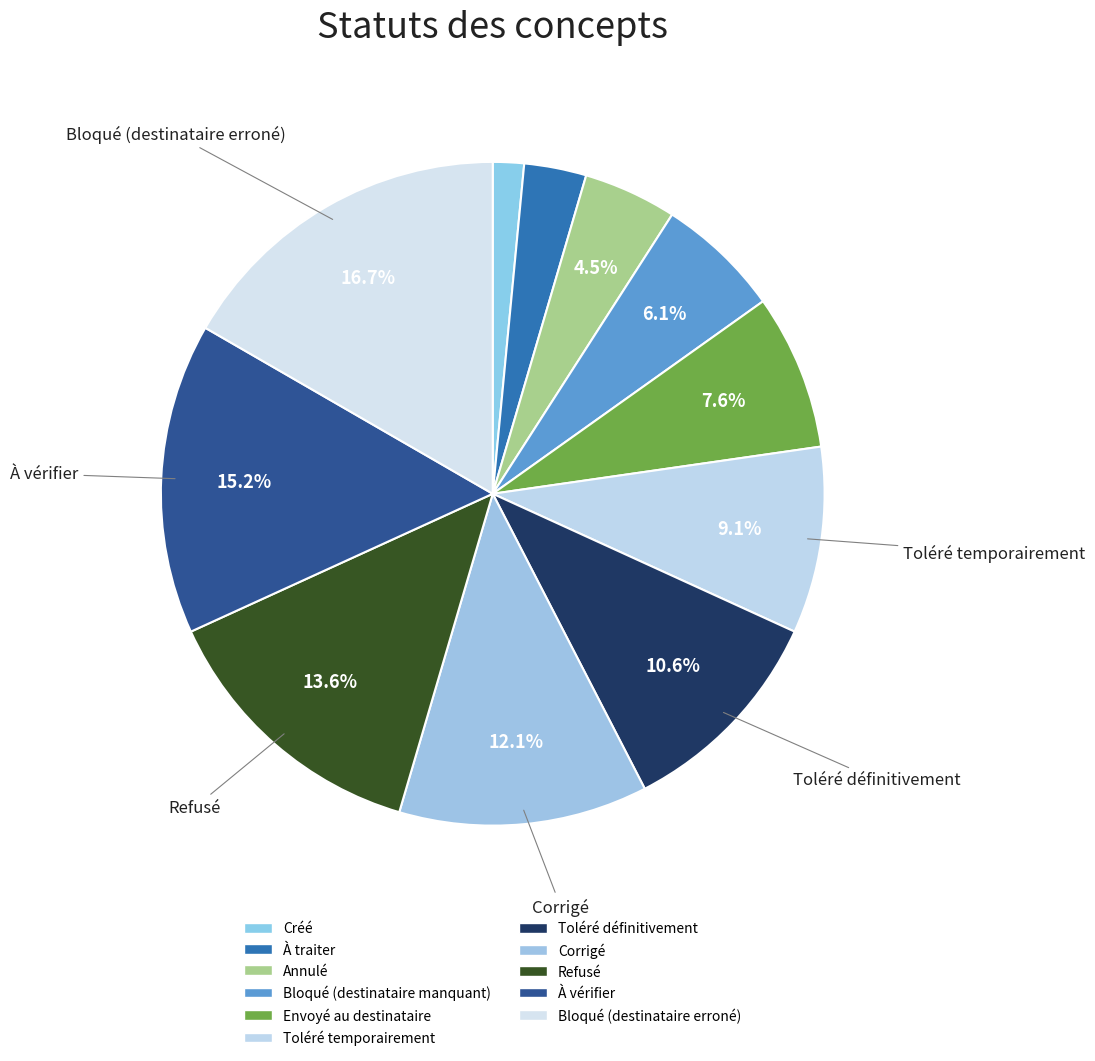

How many segments does this pie chart have?

11